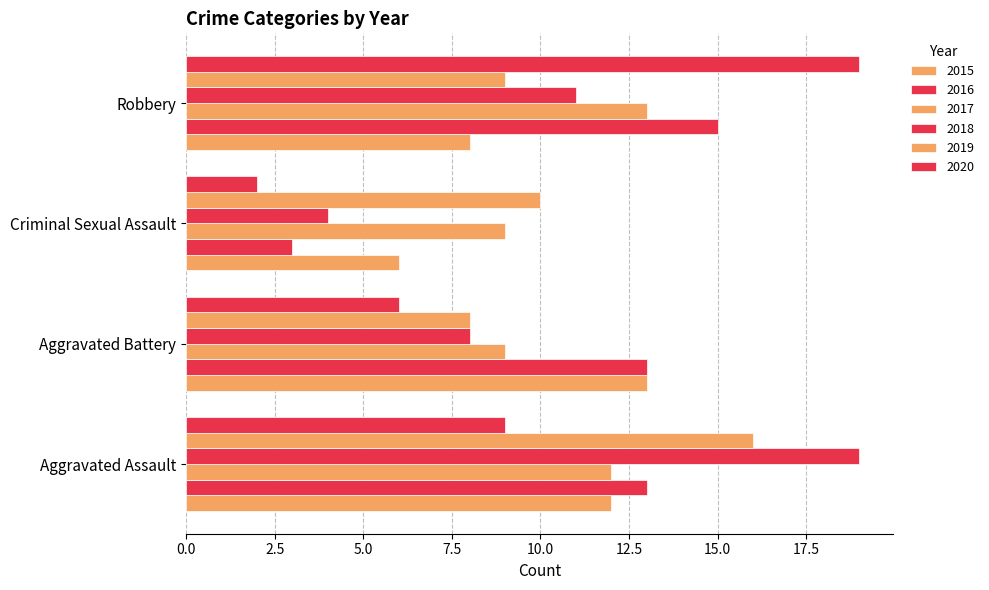

Count the number of data series in this chart.

6